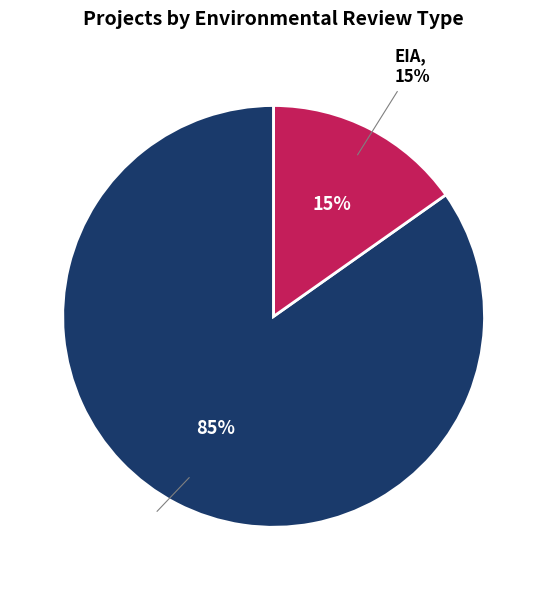

Do DIA and EIA together represent more than half of the pie?

Yes